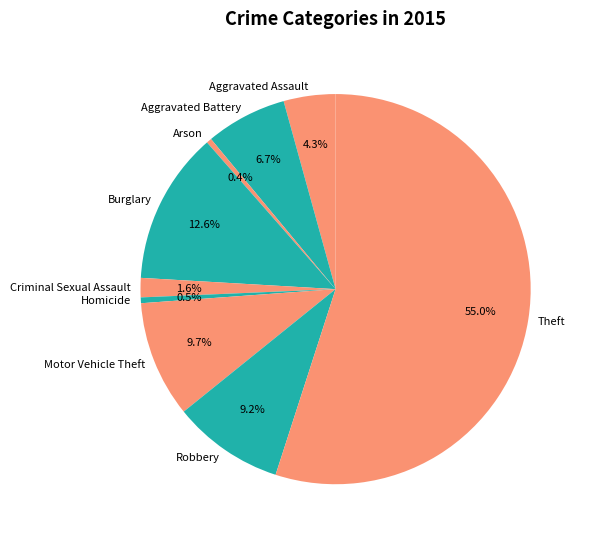

Is there a majority slice in this chart?

Yes